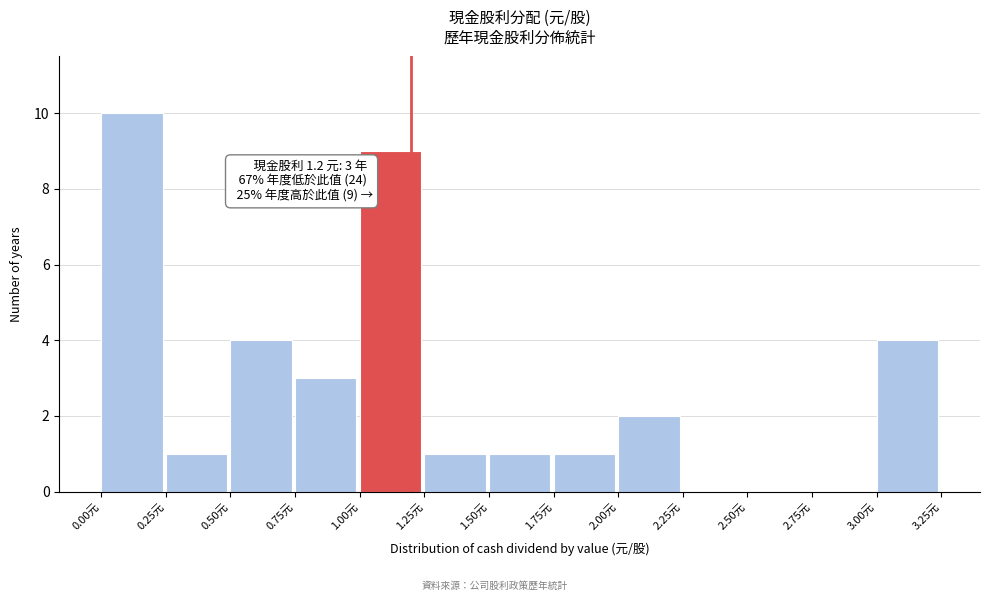

Which range on the x-axis has the tallest bar?

0.00 to 0.25